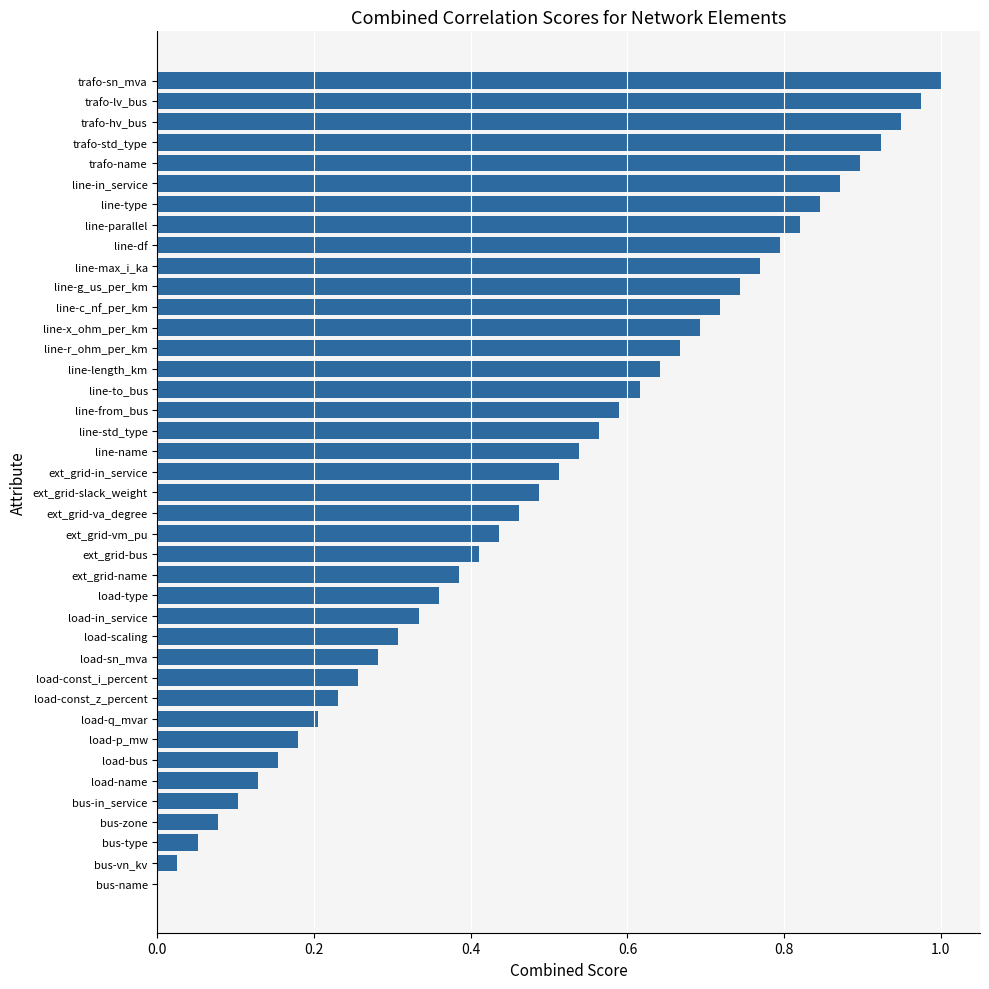

Where is the data nearest to the value 0?

bus-name